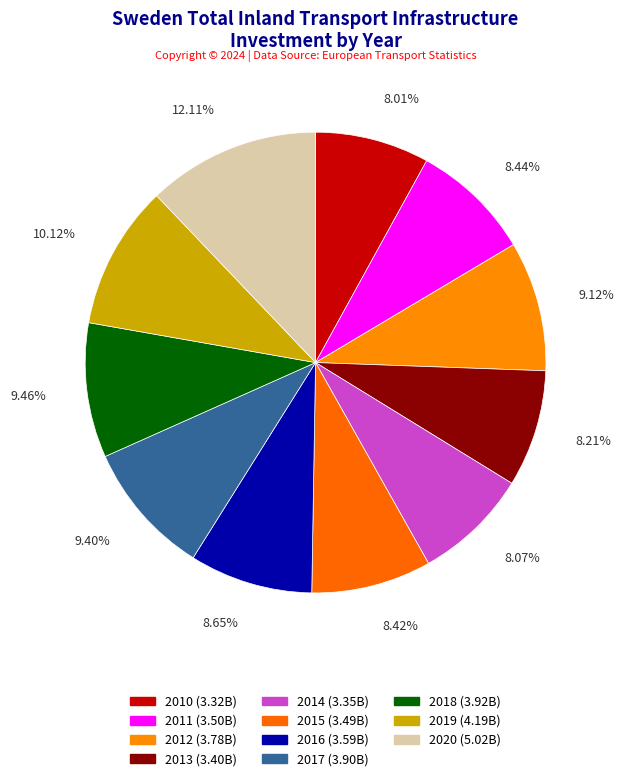

What percentage is the 2015 slice, to the nearest percent?

8%